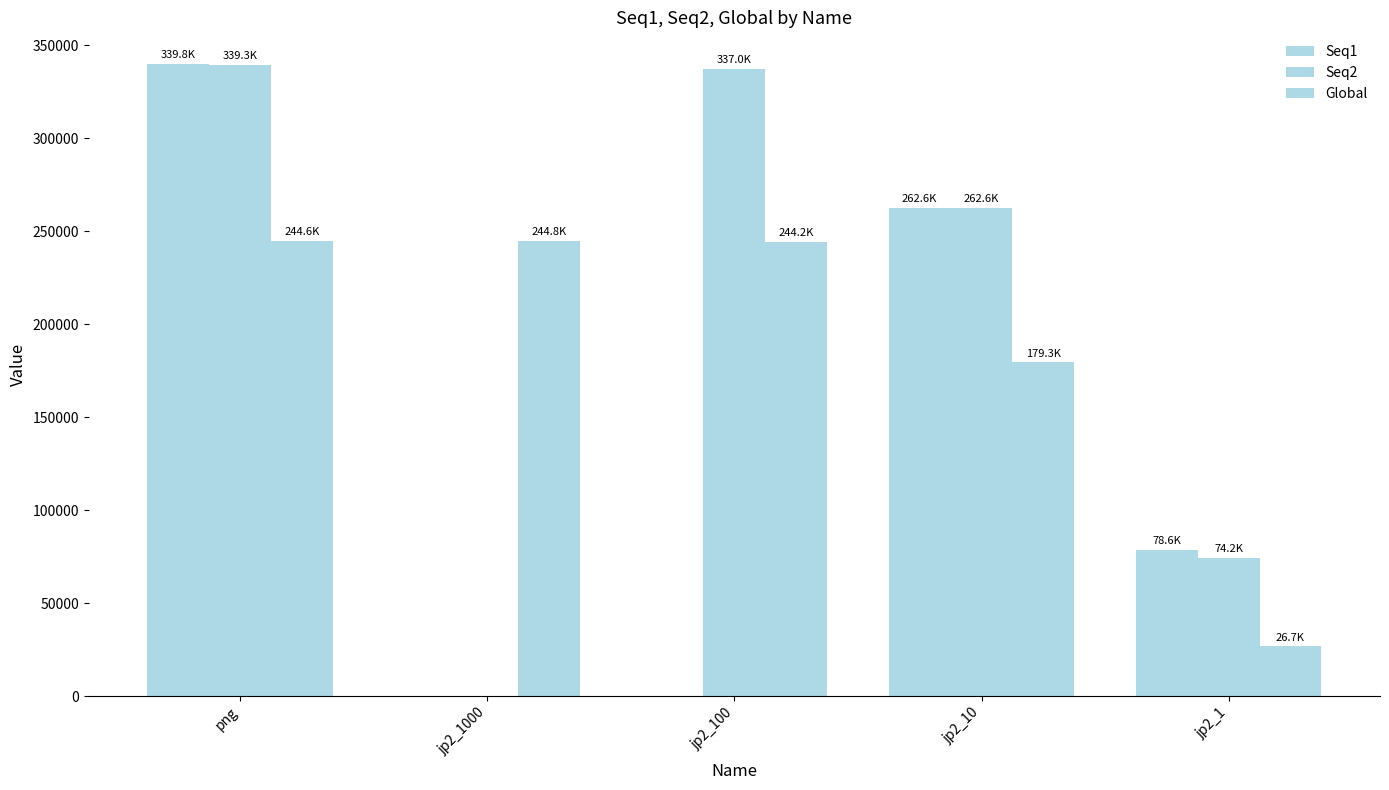

Reading right to left, transcribe all the data shown in this chart.

Seq1: 78562	262619	0	0	339842
Seq2: 74159	262627	337026	0	339334
Global: 26723	179350	244197	244849	244598